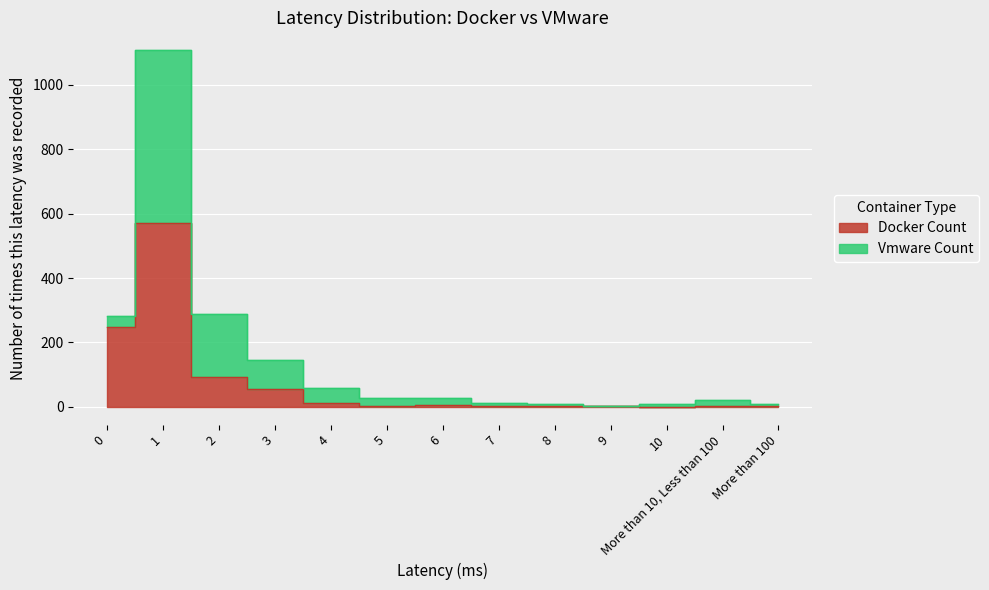

Between 8 and 4, which is larger?

4